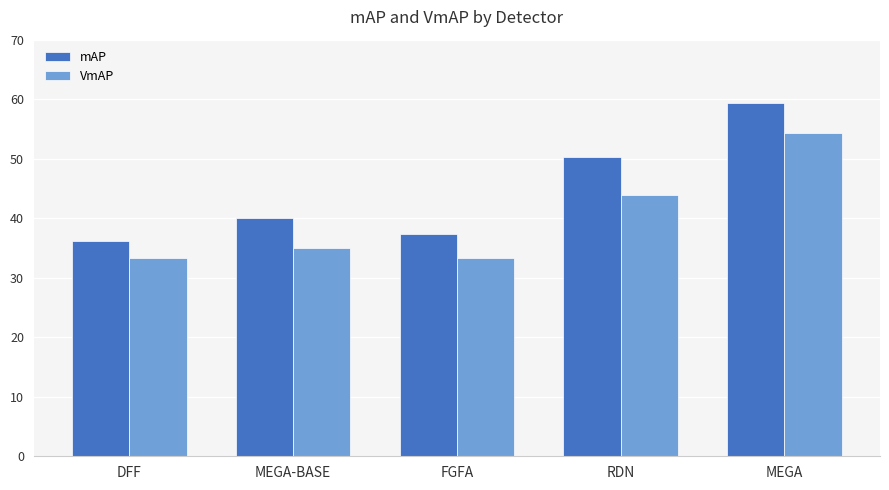

What is the sum of all VmAP values?

199.8